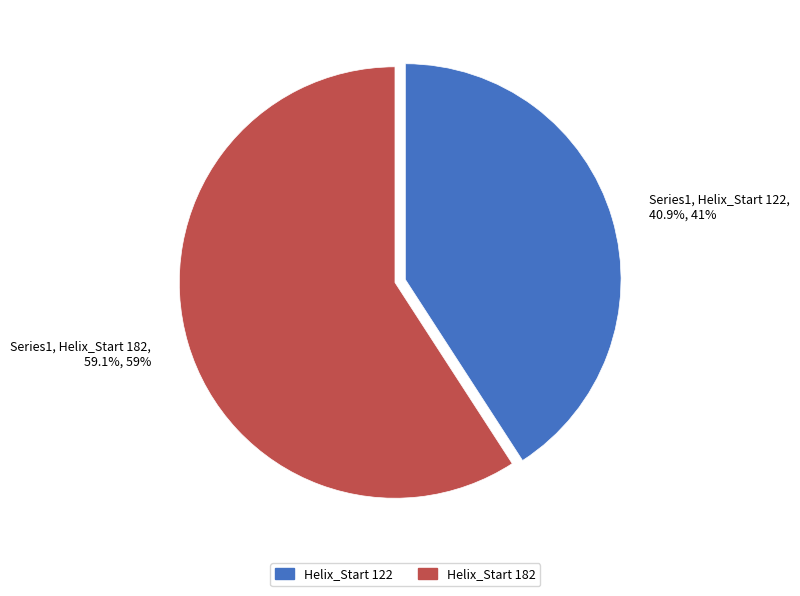

How many segments does this pie chart have?

2